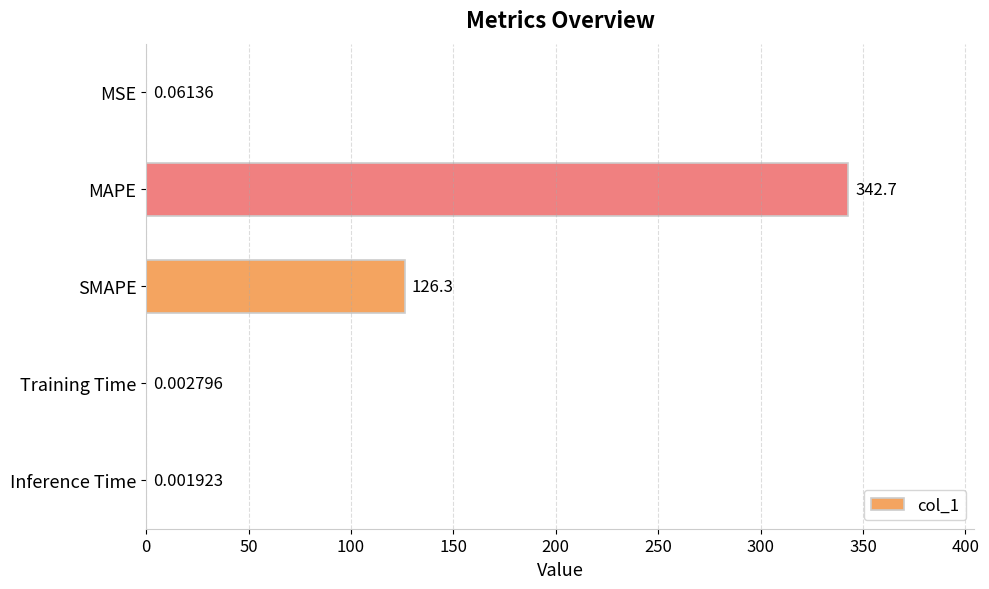

Which label corresponds to the largest value in the chart?

MAPE